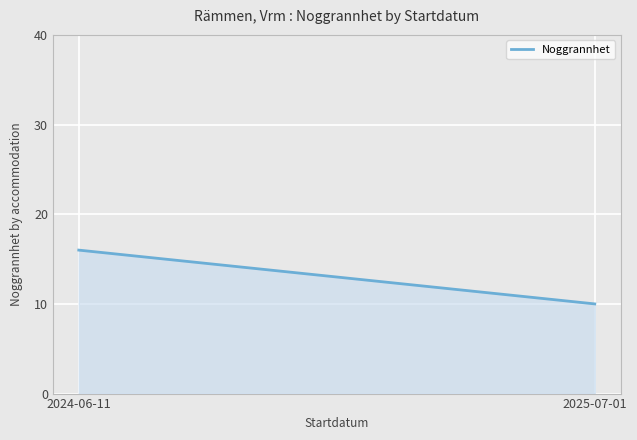

How many lines are shown in the chart?

1